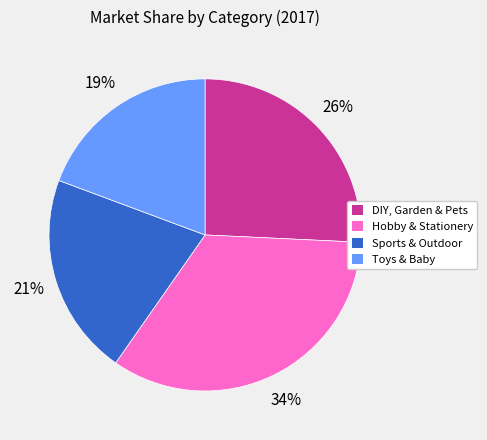

What percentage is the Hobby & Stationery slice, to the nearest percent?

34%